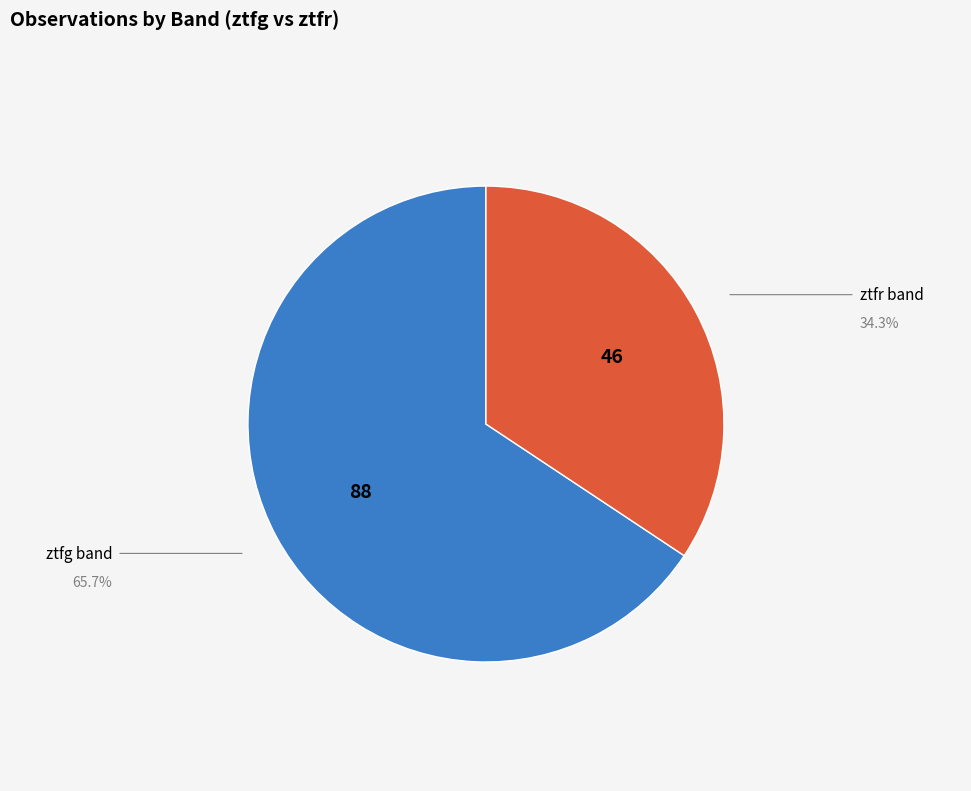

Is there any slice that represents more than half of the pie?

Yes